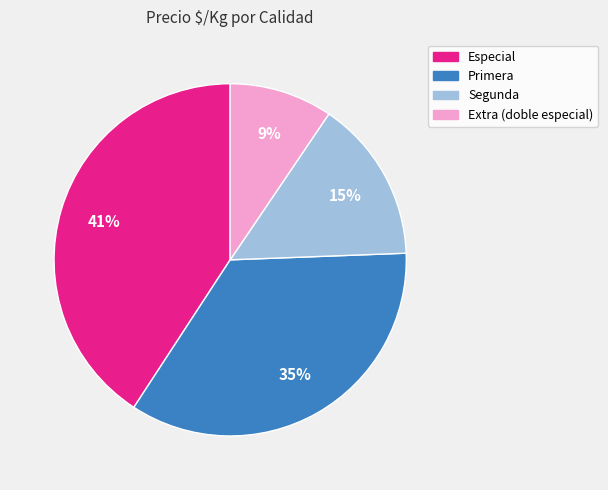

Does any single category account for the majority?

No